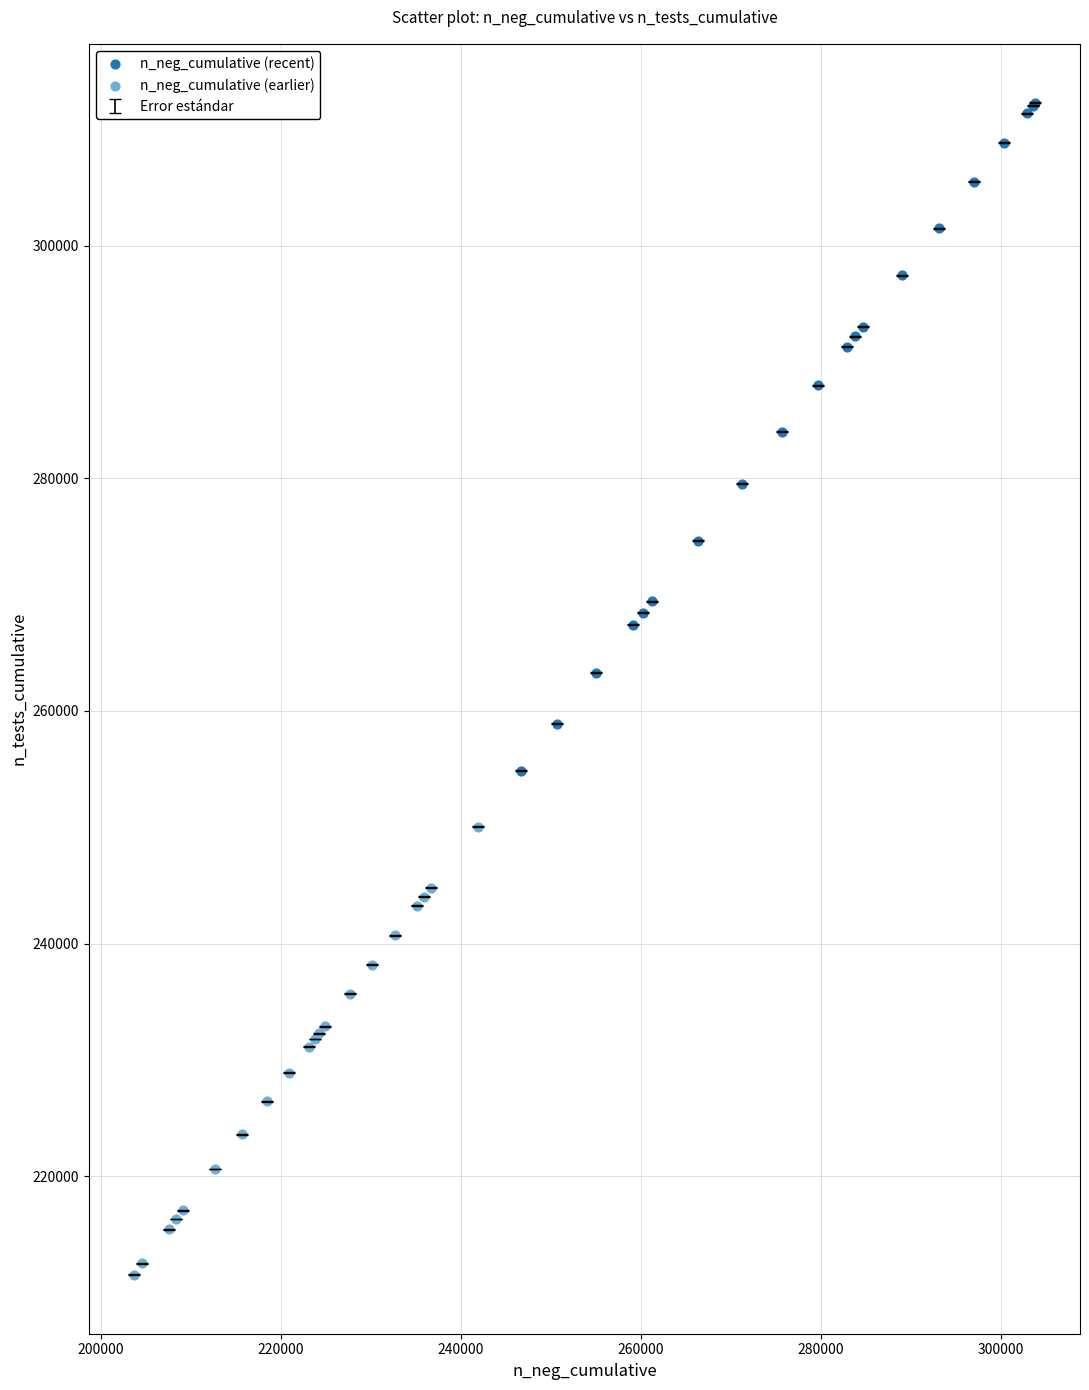

Which series has the widest spread of Y values?

n_neg_cumulative (recent)